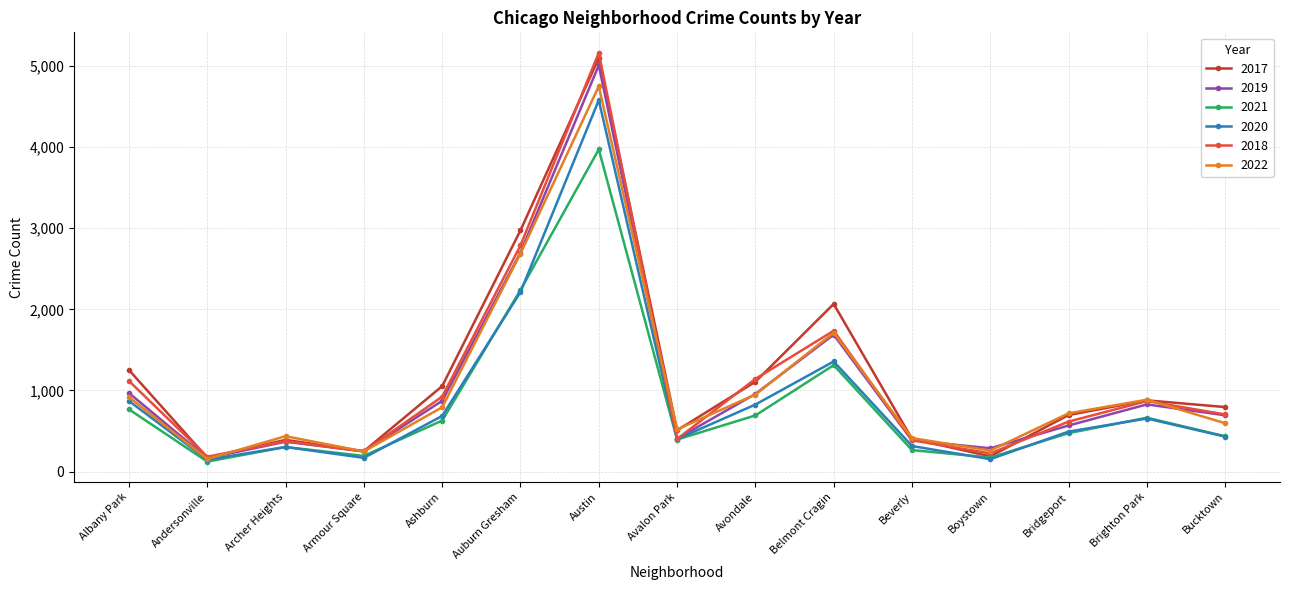

Is it true that 2017 equals 878 at Brighton Park?

True